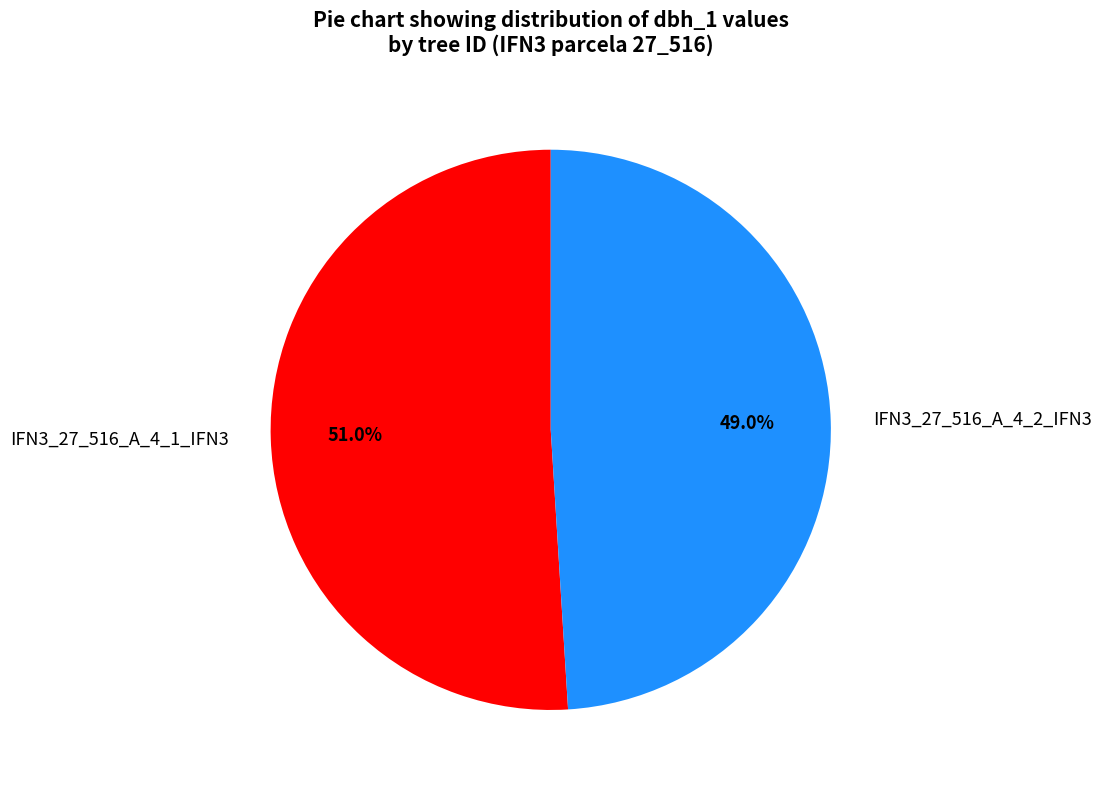

To the nearest percent, what portion does IFN3_27_516_A_4_2_IFN3 represent?

49%